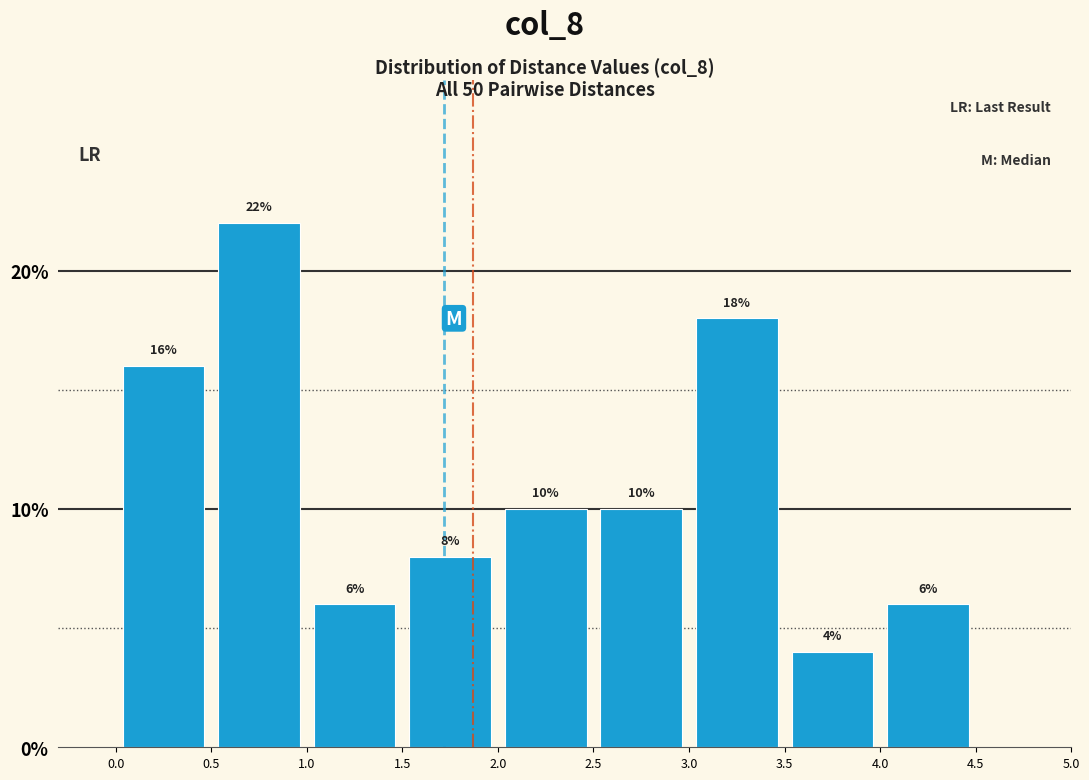

What is the height of the bar covering 2.5 to 3.0 on the x-axis?

10